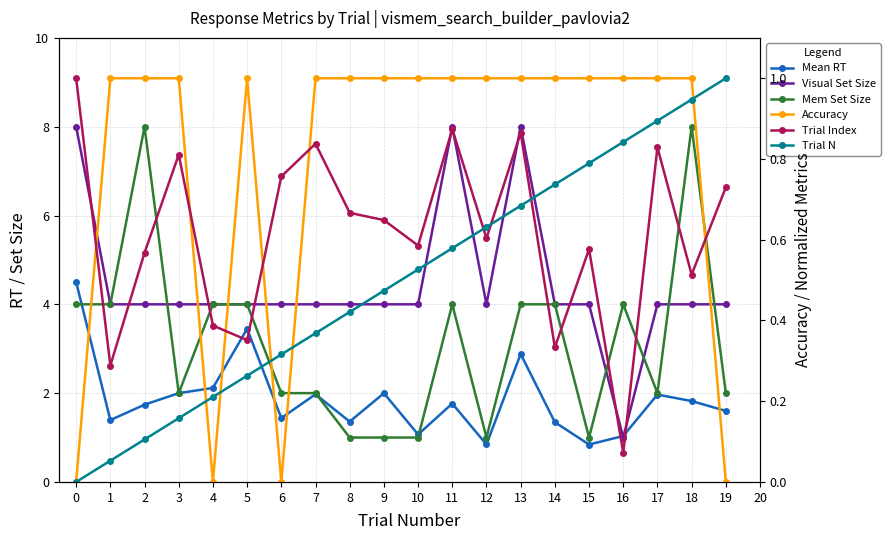

Reading right to left, transcribe all the data shown in this chart.

Mean RT: 19=1.6	18=1.8	17=2.0	16=1.0	15=0.8	14=1.3	13=2.9	12=0.8	11=1.8	10=1.1	9=2.0	8=1.4	7=2.0	6=1.4	5=3.5	4=2.1	3=2.0	2=1.7	1=1.4	0=4.5
Visual Set Size: 19=4.0	18=4.0	17=4.0	16=1.0	15=4.0	14=4.0	13=8.0	12=4.0	11=8.0	10=4.0	9=4.0	8=4.0	7=4.0	6=4.0	5=4.0	4=4.0	3=4.0	2=4.0	1=4.0	0=8.0
Mem Set Size: 19=2.0	18=8.0	17=2.0	16=4.0	15=1.0	14=4.0	13=4.0	12=1.0	11=4.0	10=1.0	9=1.0	8=1.0	7=2.0	6=2.0	5=4.0	4=4.0	3=2.0	2=8.0	1=4.0	0=4.0
Accuracy: 19=0.0	18=1.0	17=1.0	16=1.0	15=1.0	14=1.0	13=1.0	12=1.0	11=1.0	10=1.0	9=1.0	8=1.0	7=1.0	6=0.0	5=1.0	4=0.0	3=1.0	2=1.0	1=1.0	0=0.0
Trial Index: 19=0.7	18=0.5	17=0.8	16=0.1	15=0.6	14=0.3	13=0.9	12=0.6	11=0.9	10=0.6	9=0.6	8=0.7	7=0.8	6=0.8	5=0.4	4=0.4	3=0.8	2=0.6	1=0.3	0=1.0
Trial N: 19=1.0	18=0.9	17=0.9	16=0.8	15=0.8	14=0.7	13=0.7	12=0.6	11=0.6	10=0.5	9=0.5	8=0.4	7=0.4	6=0.3	5=0.3	4=0.2	3=0.2	2=0.1	1=0.1	0=0.0